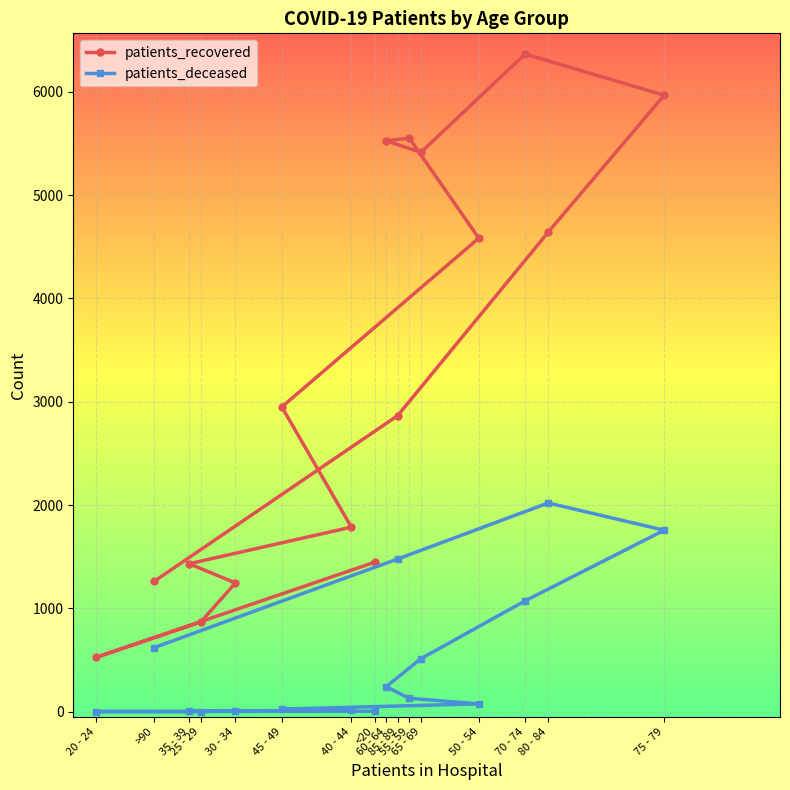

How many values in the patients_recovered series exceed 2950?

7